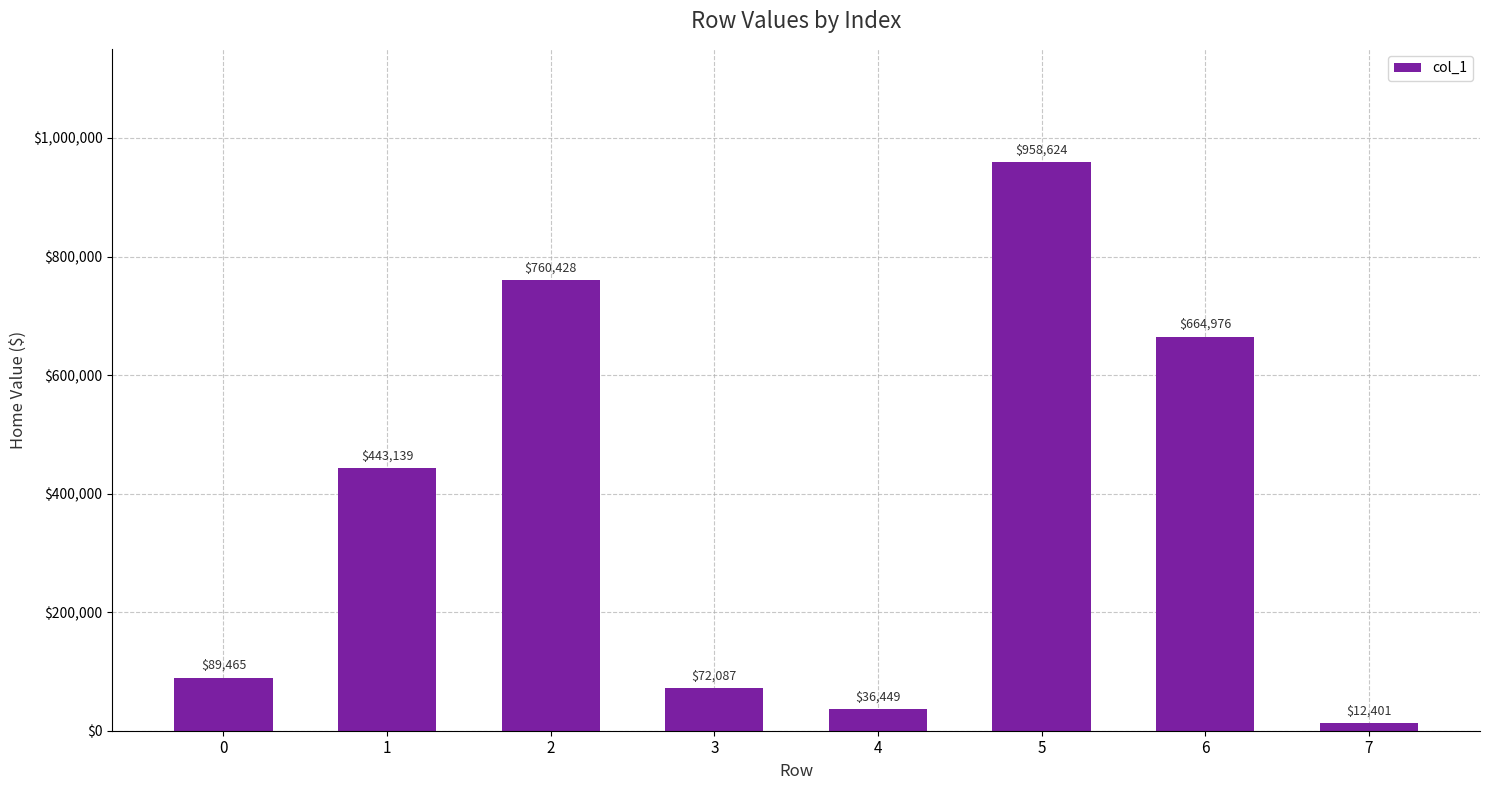

What is the maximum value shown in the chart?

958624